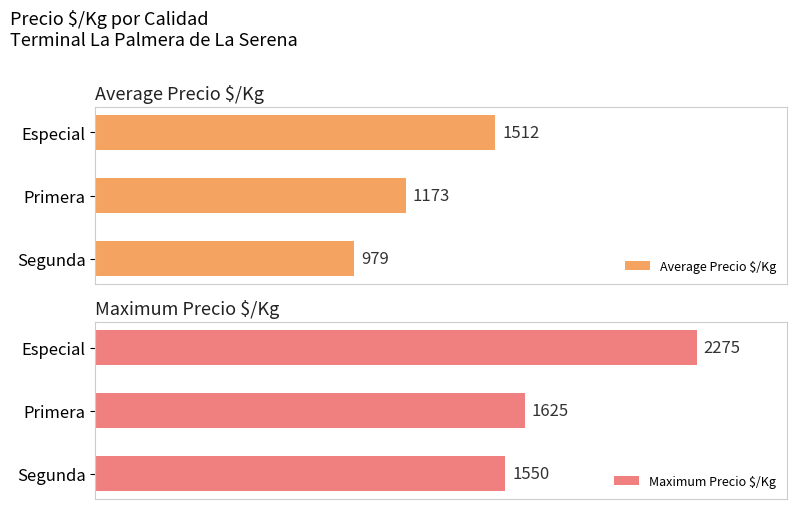

List the labels in order of Average Precio $/Kg value, smallest first.

Segunda, Primera, Especial